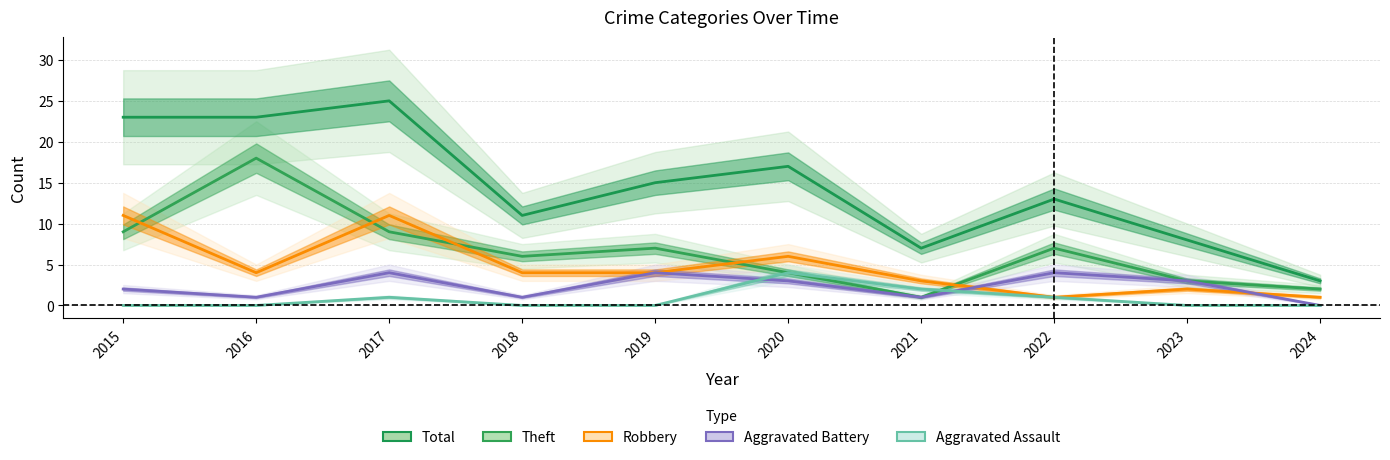

How many lines are shown in the chart?

5